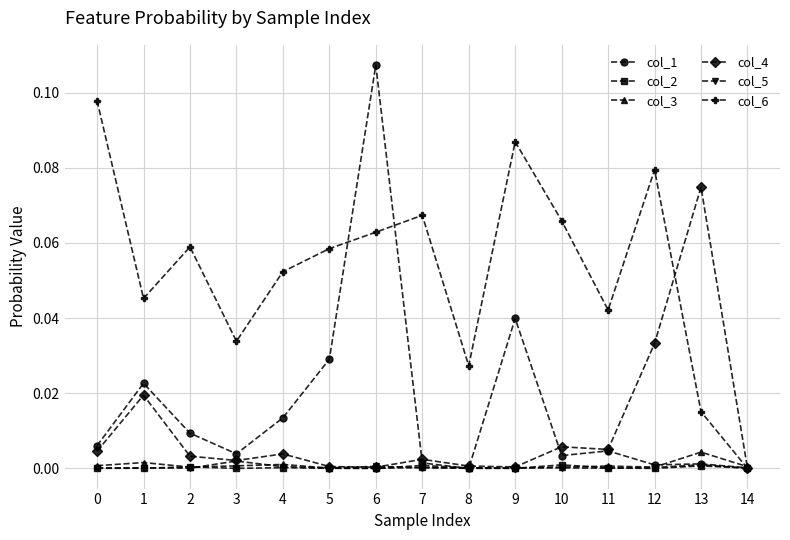

The col_3 series shows 0.0 at 4. True or false?

True